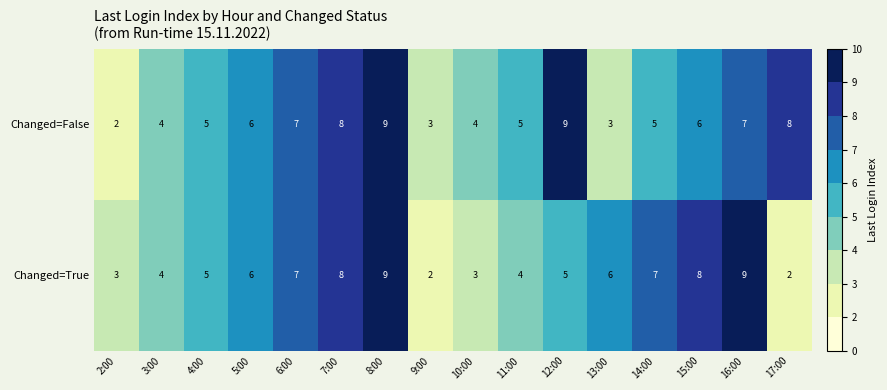

Is it true that Changed=False equals 4 at 10:00?

True